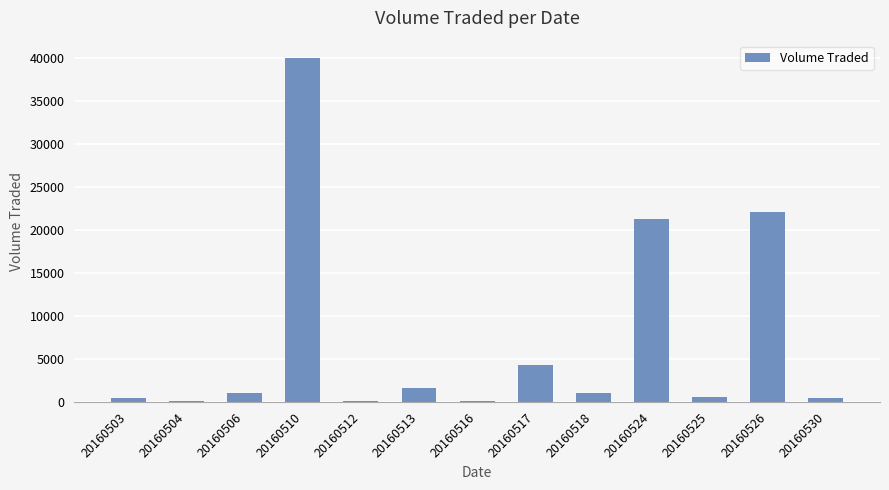

Between 20160506 and 20160526, which is larger?

20160526